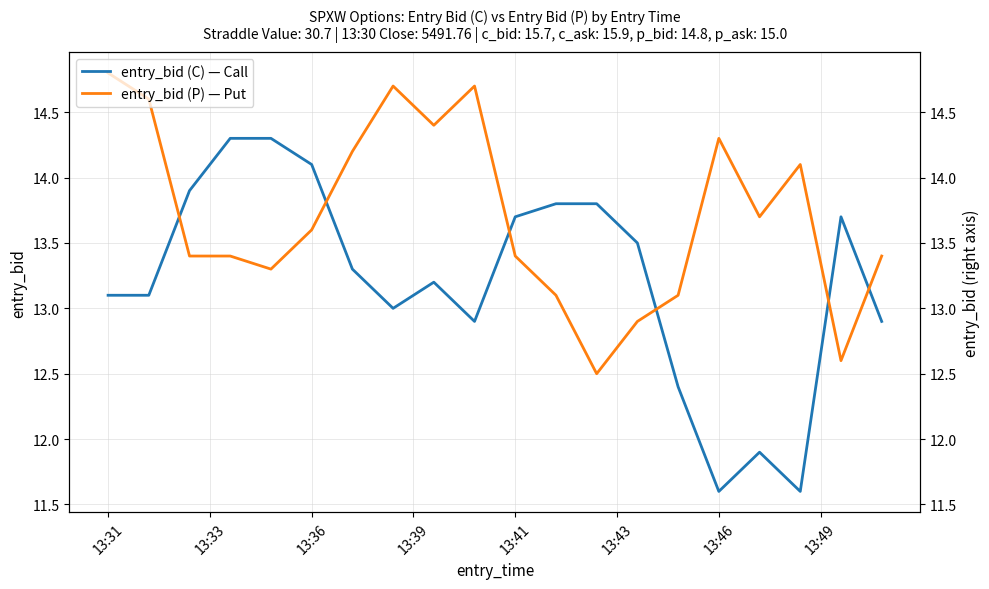

At which label does entry_bid (P) — Put first exceed 13?

13:31